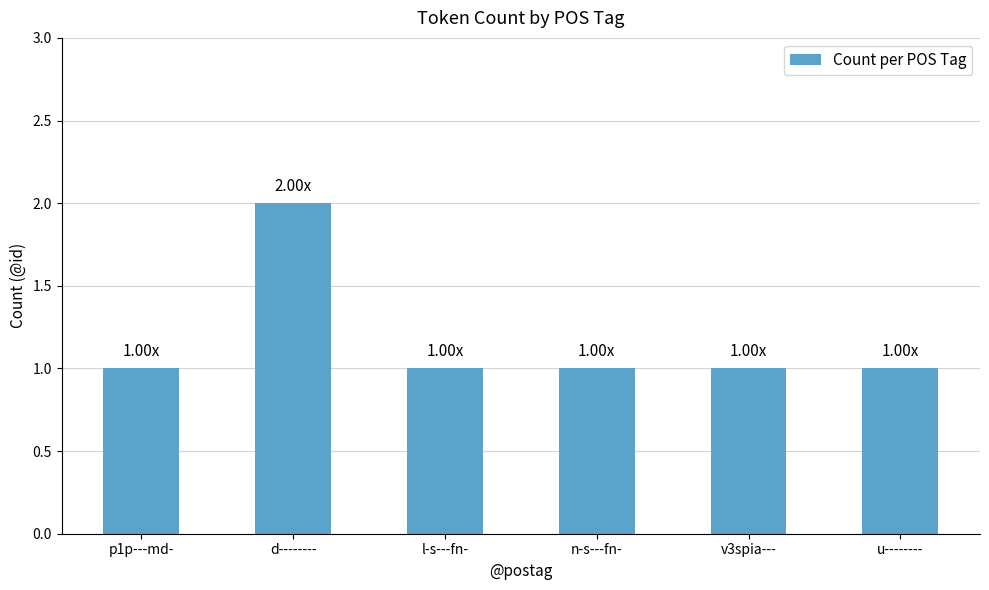

What is the ratio of the value at l-s---fn- to the value at u--------?

1.0